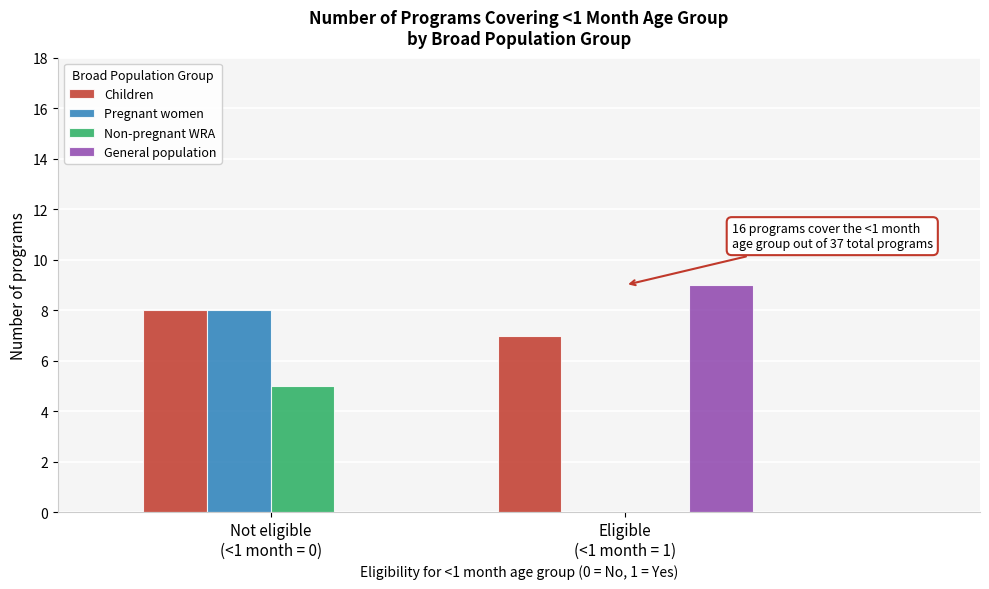

What is the maximum value for Non-pregnant WRA?

5